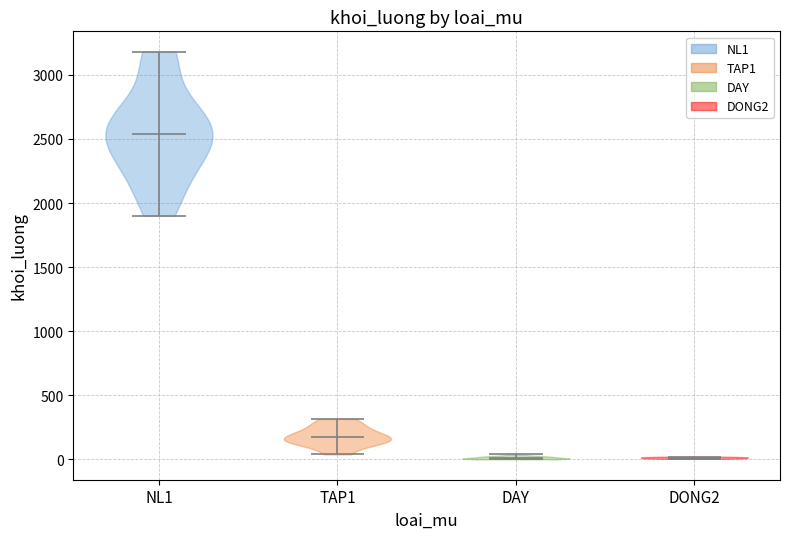

Reading left to right, read every violin against the y-axis: where its median line is, and the lowest and highest points it reaches. The values are not printed on the chart, so give them approximately, as read against the axis.

NL1: median line 2550, lowest point 1900, highest point 3200
TAP1: median line 150, lowest point 50, highest point 300
DAY: median line 0, lowest point 0, highest point 50
DONG2: median line 0, lowest point 0, highest point 0